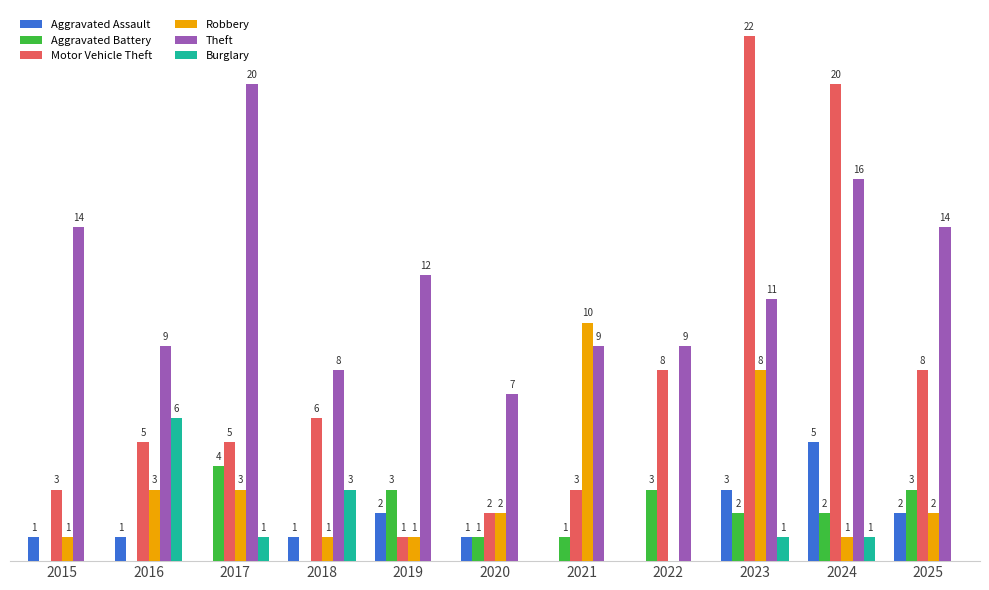

Which series changed the most between 2021 and 2023?

Motor Vehicle Theft